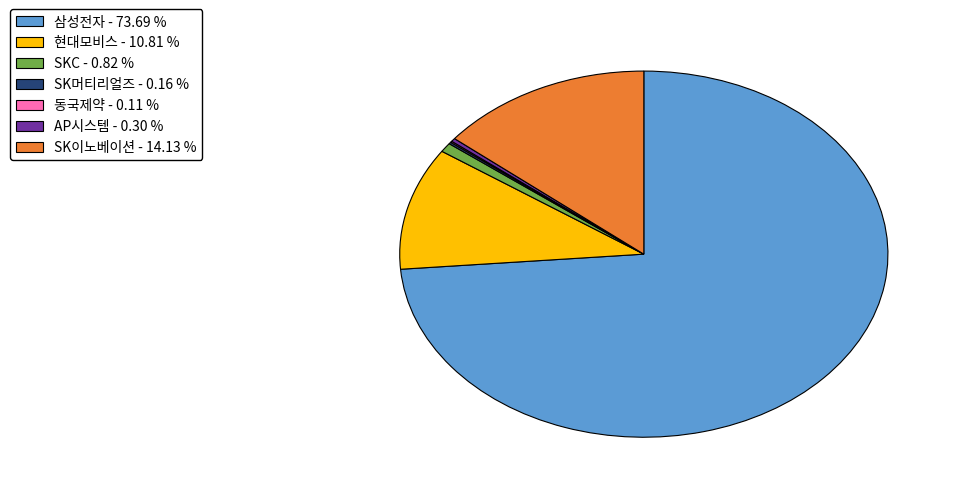

Which slice is the largest?

삼성전자